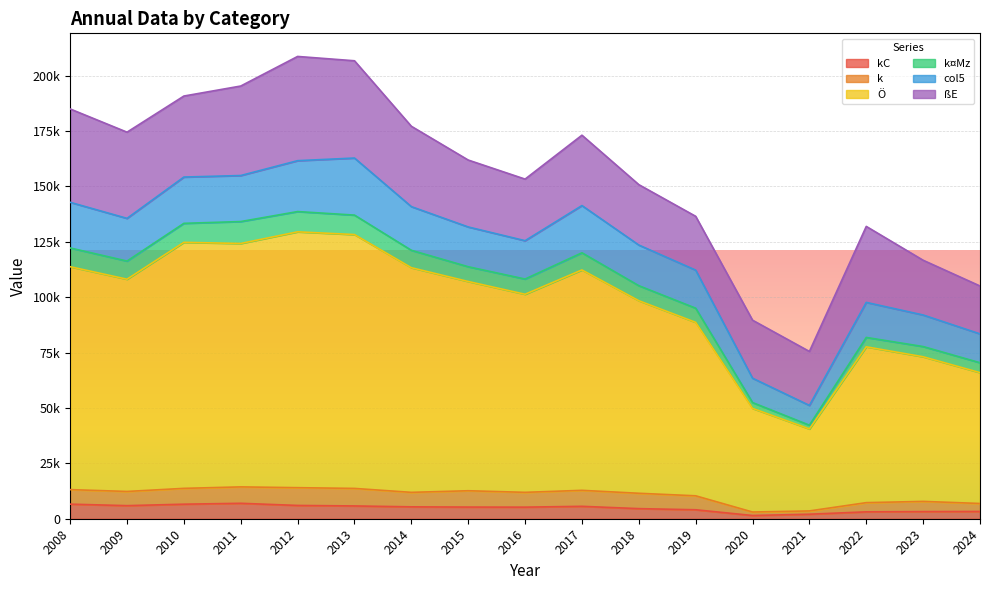

Which has a higher value, 2017 or 2016?

2017